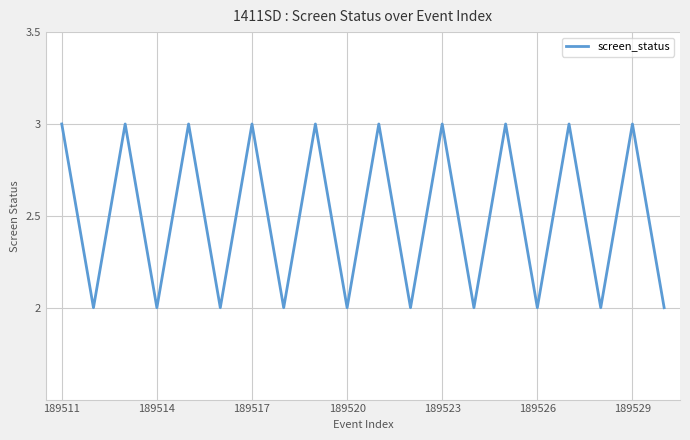

What is the greatest value displayed?

3